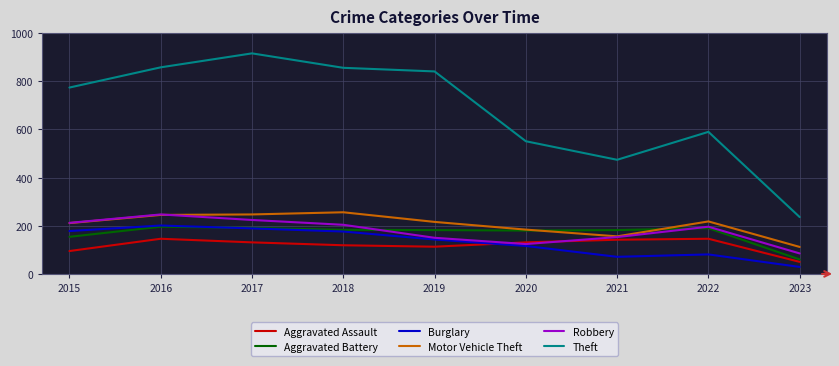

At how many categories does at least one series exceed 328?

8